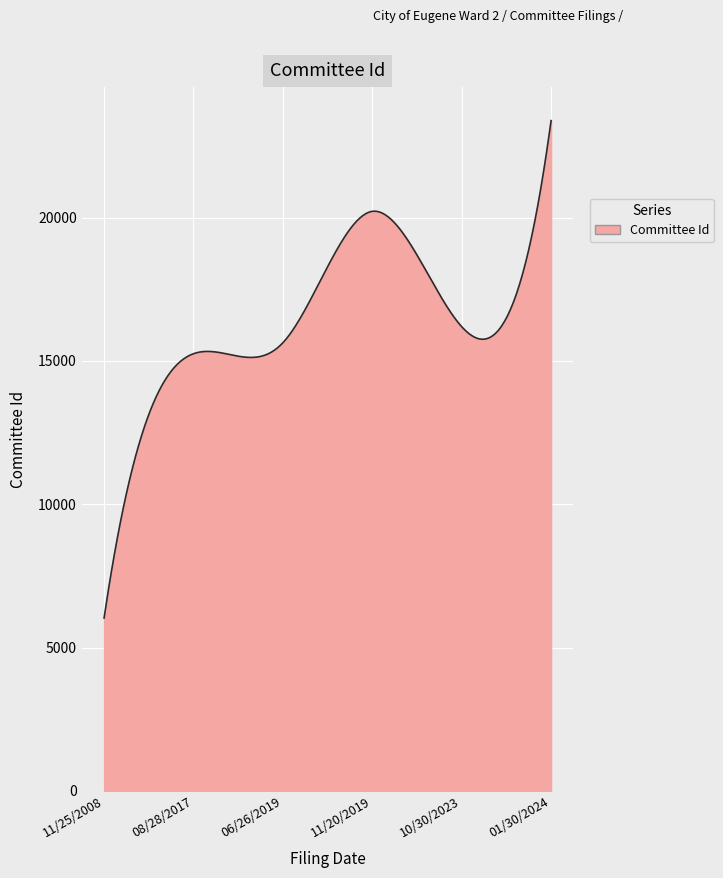

What is the difference between the maximum and minimum values?

17350.0